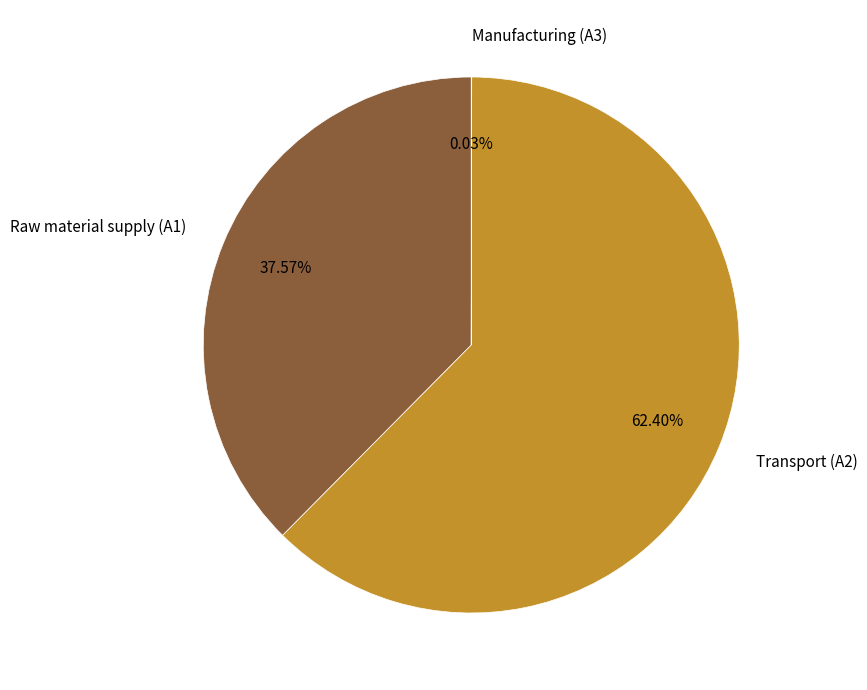

What is the majority slice?

Transport (A2)